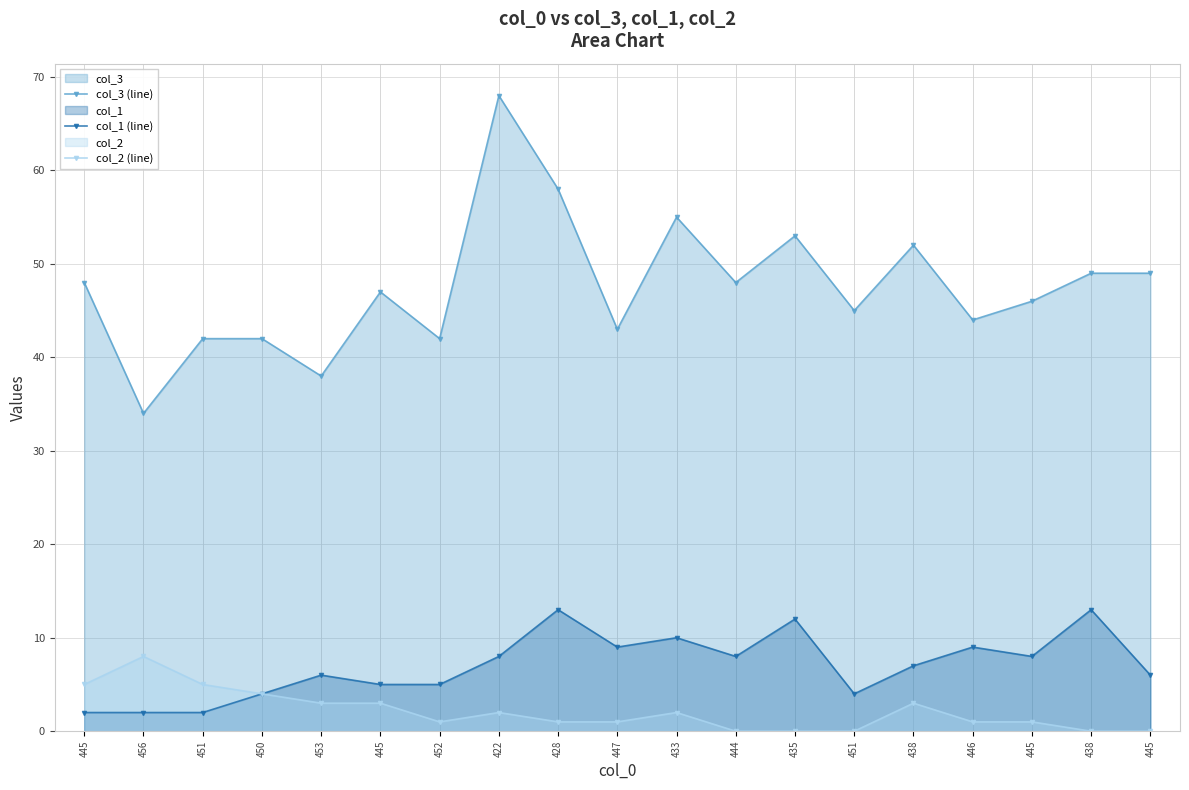

What is the sum of all col_3 (line) values?

903